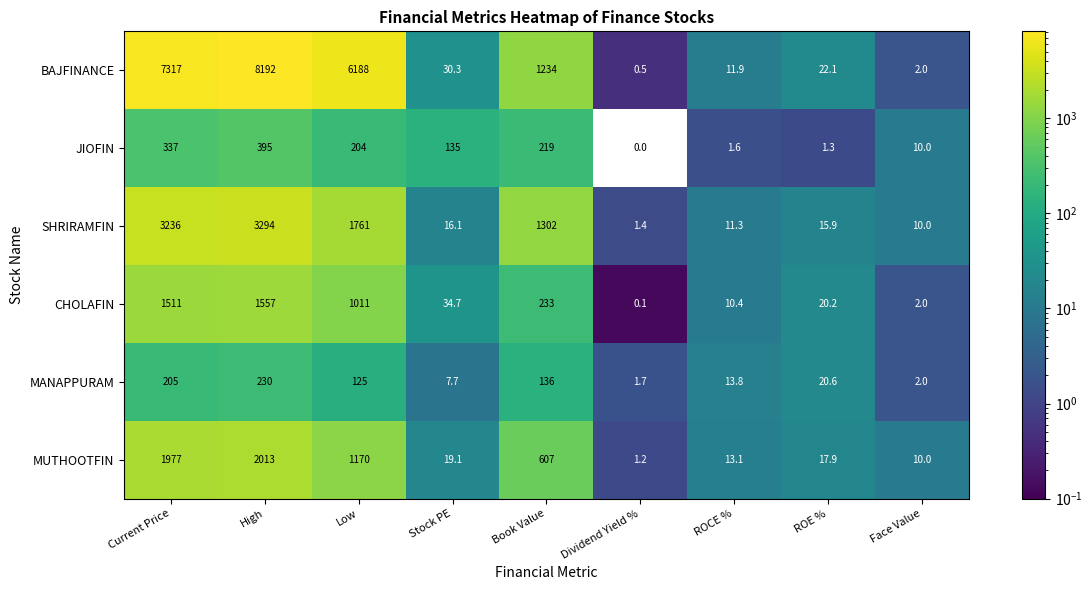

How many distinct data groups are displayed?

6